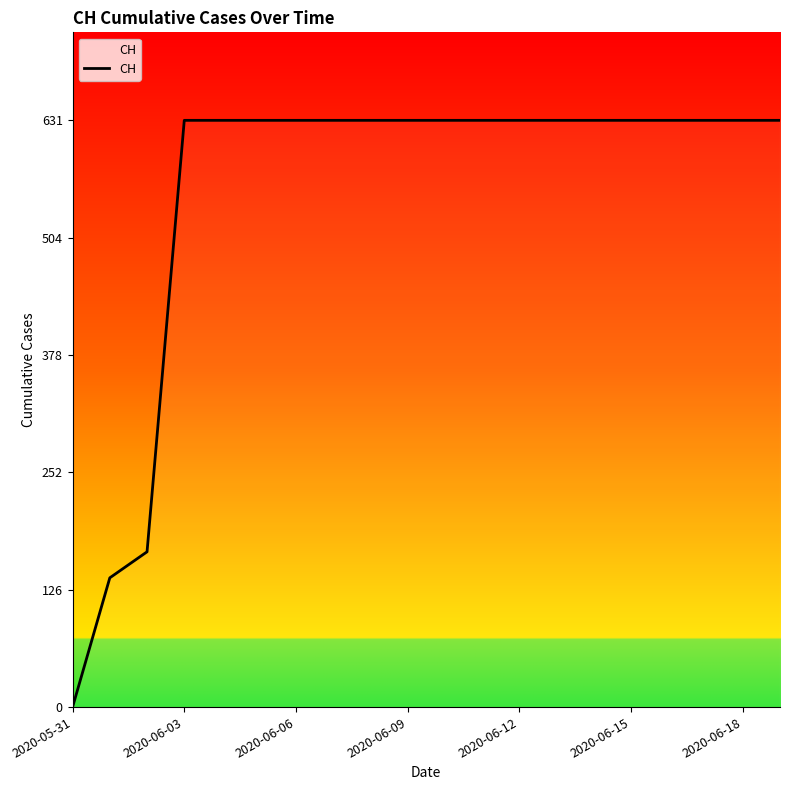

Reading left to right, transcribe all the data shown in this chart.

0	139	167	631	631	631	631	631	631	631	631	631	631	631	631	631	631	631	631	631